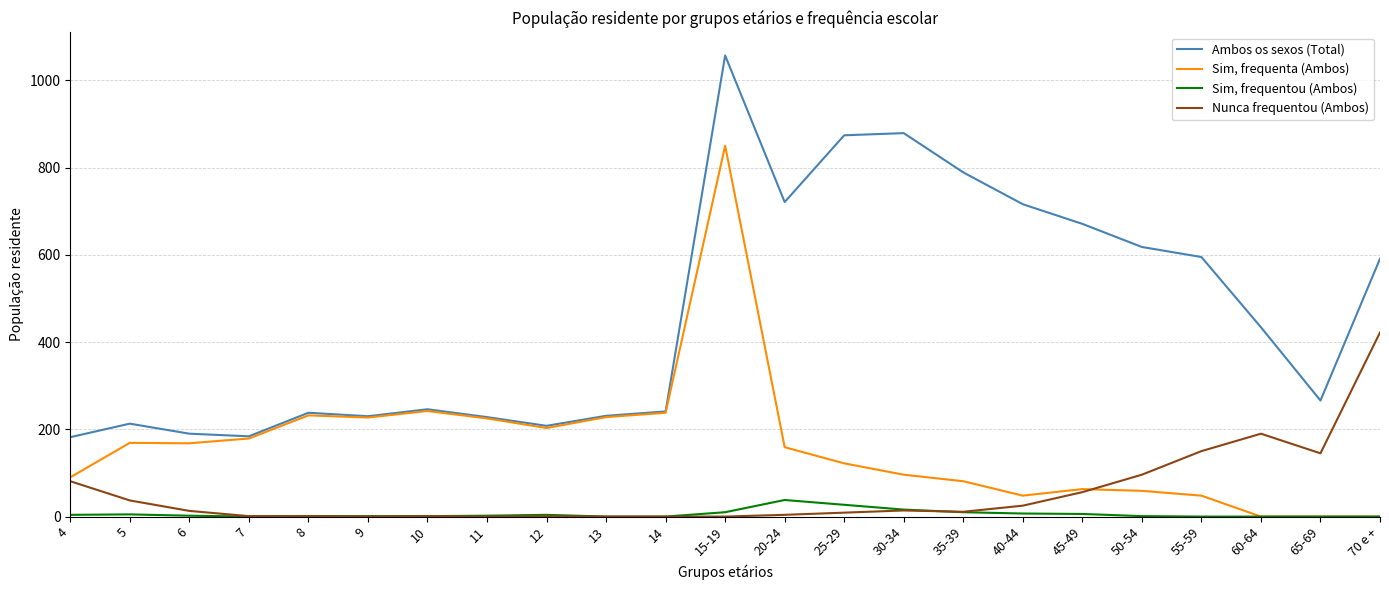

What value does the Nunca frequentou (Ambos) series have at 55-59?

150